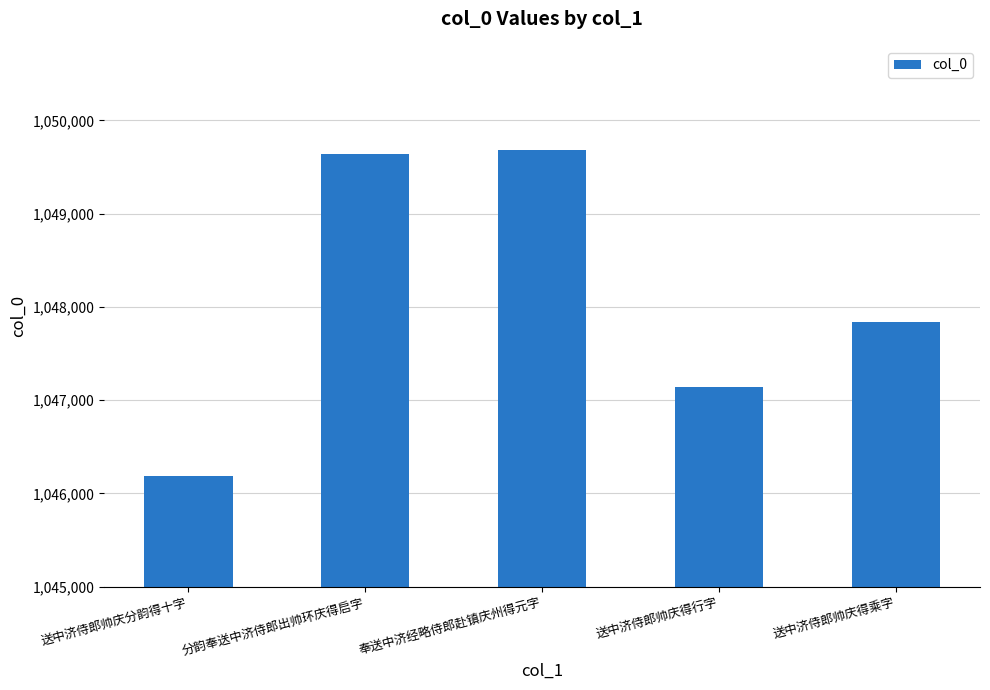

Does the chart contain any negative values?

No